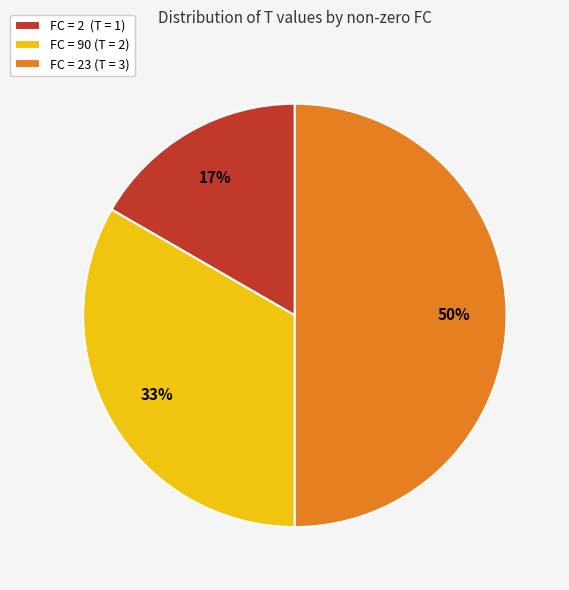

Does FC = 90 (T = 2) represent more than half of the total?

No